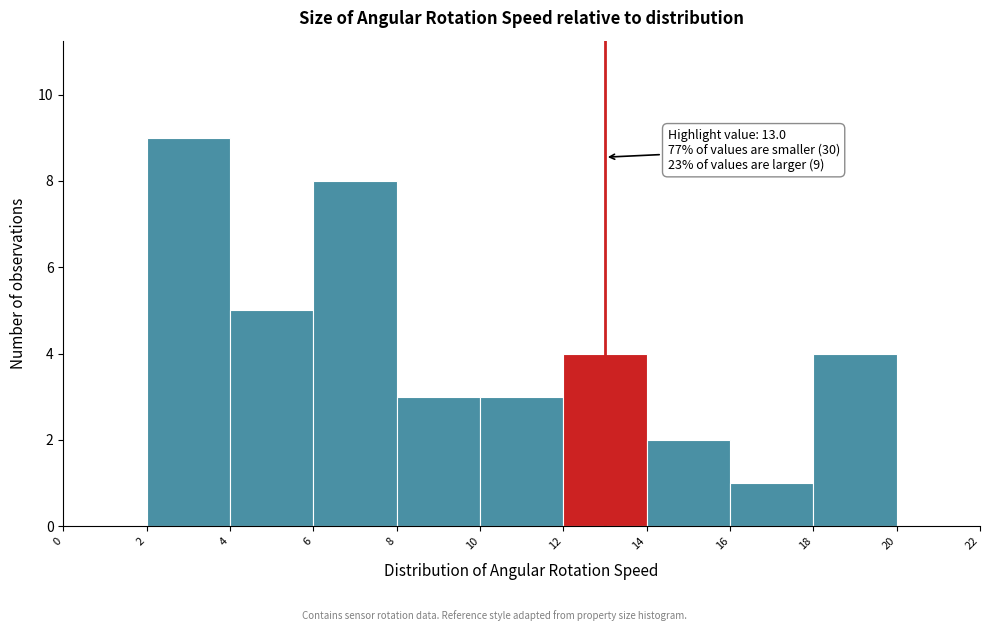

Which range on the x-axis has the tallest bar?

2 to 4